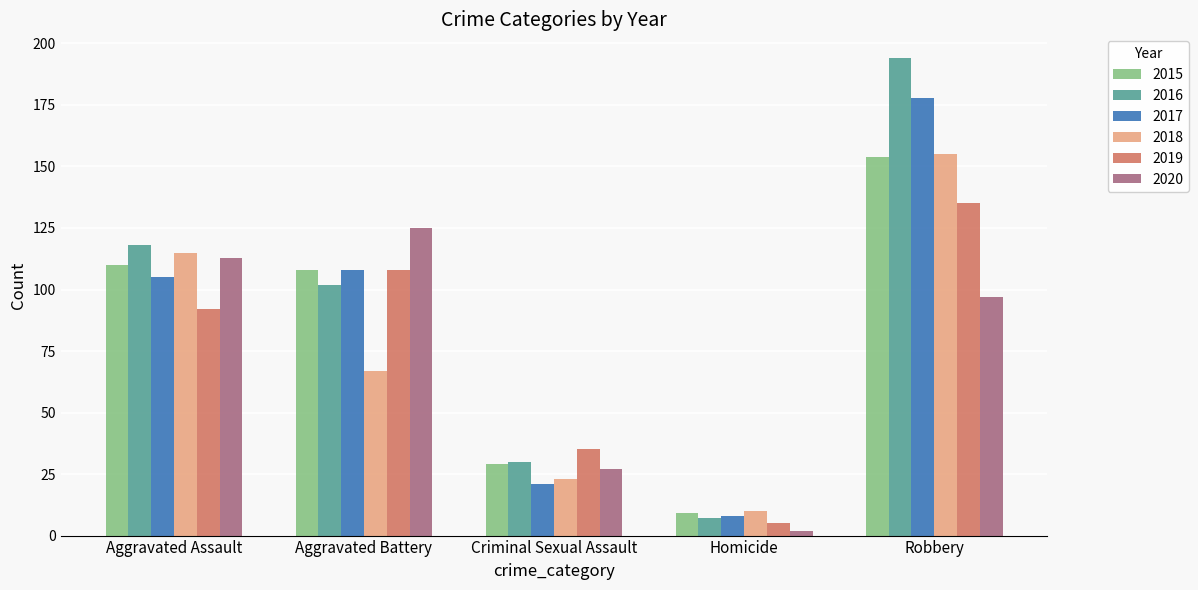

What is the value of the 2015 bar at the 2nd from the left?

108